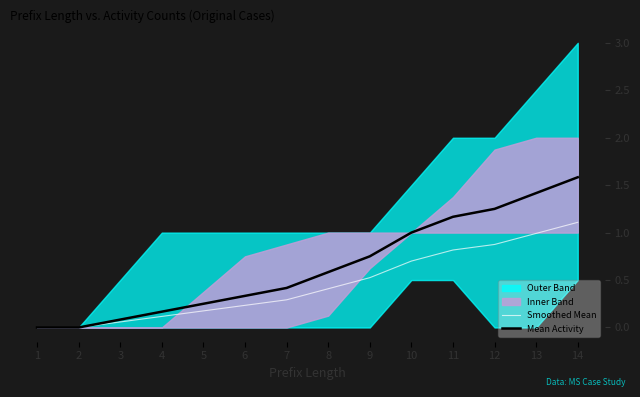

Which series has the largest total across all categories?

Mean Activity